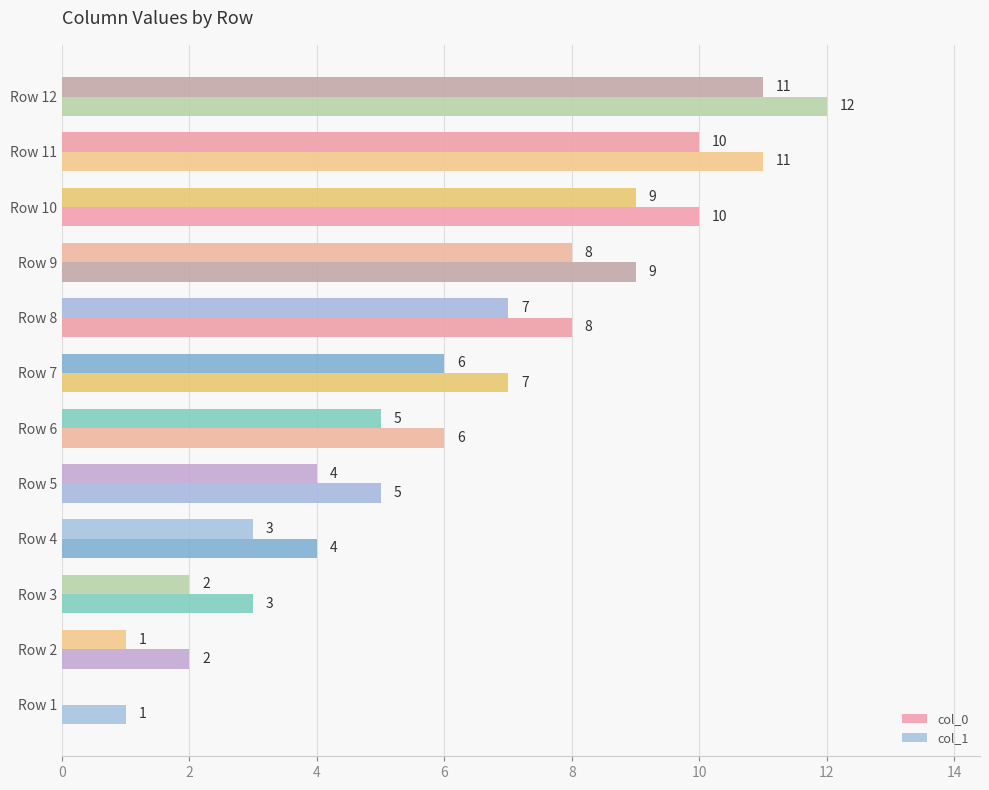

How many categories are shown in the chart?

12